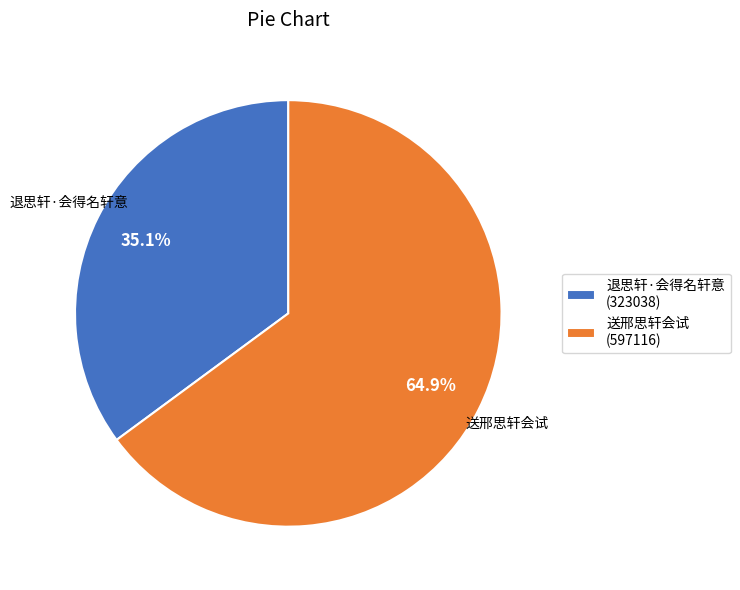

True or false: 送邢思轩会试 accounts for 53% of the total.

False